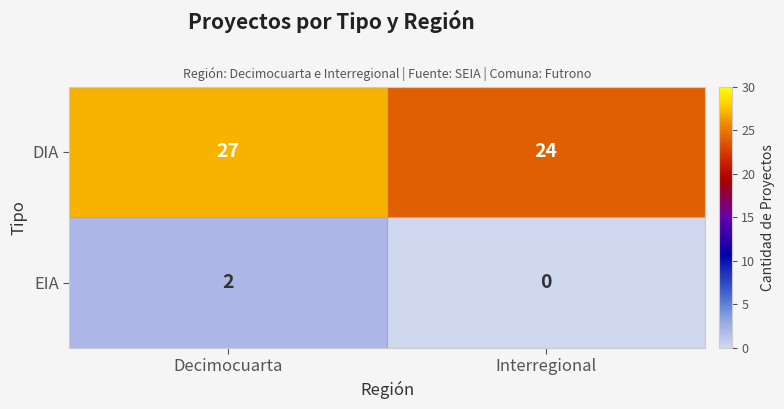

Reading left to right, list all the values displayed in this chart.

DIA: 27	24
EIA: 2	0